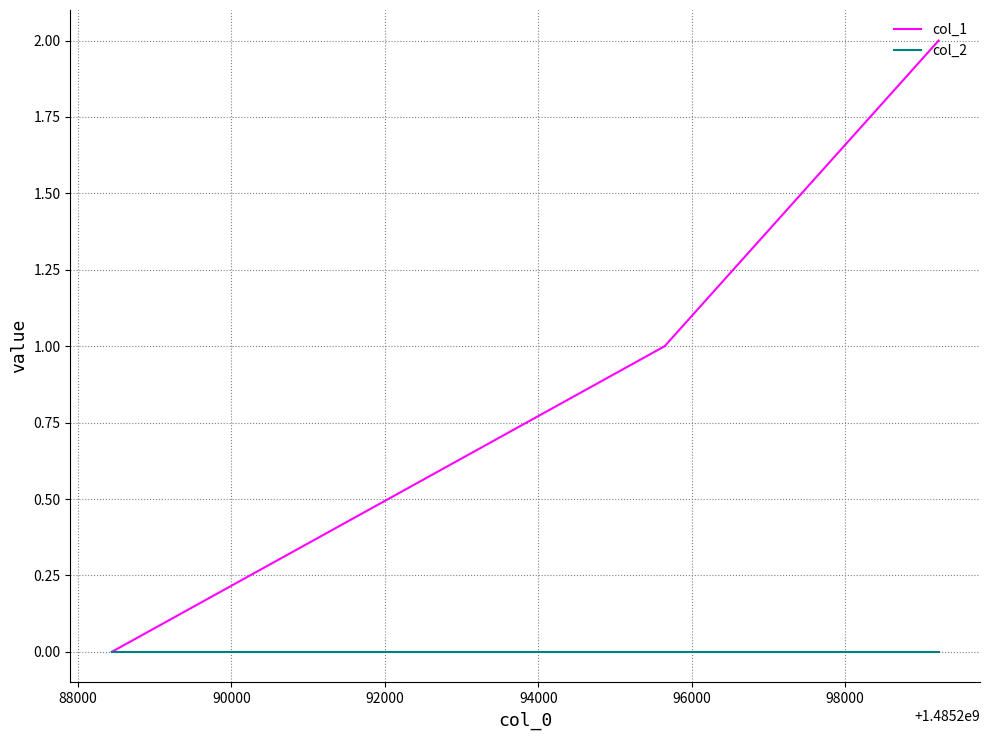

Rank the series by their maximum value, from lowest to highest.

col_2, col_1